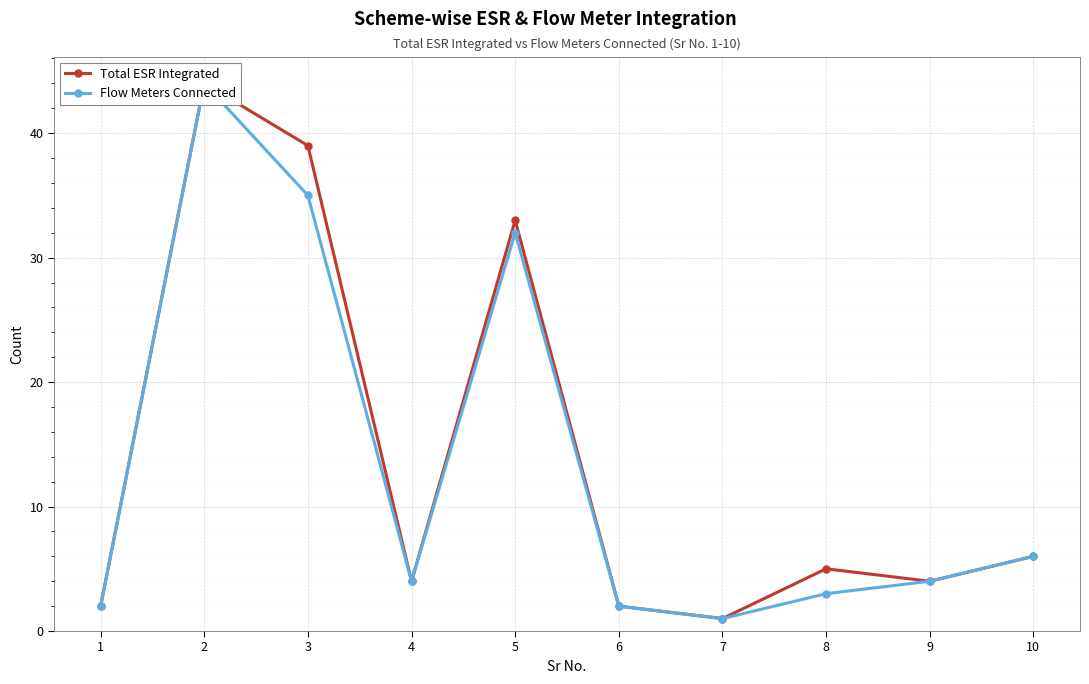

What is the minimum value shown in the chart?

1